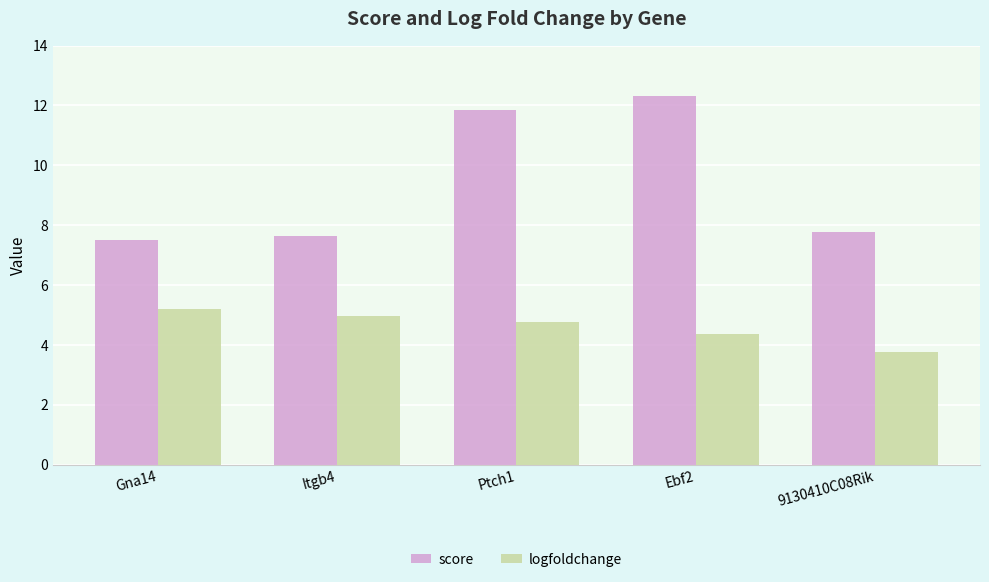

Is the value of score at Gna14 greater than the value of logfoldchange at Itgb4?

Yes